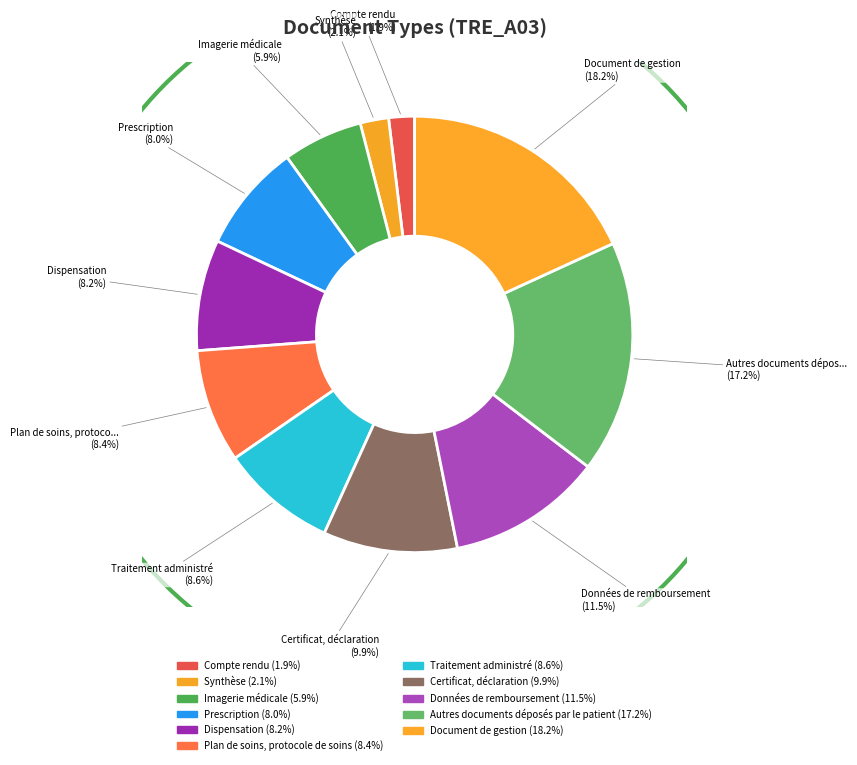

To the nearest percent, what portion does Imagerie médicale represent?

6%